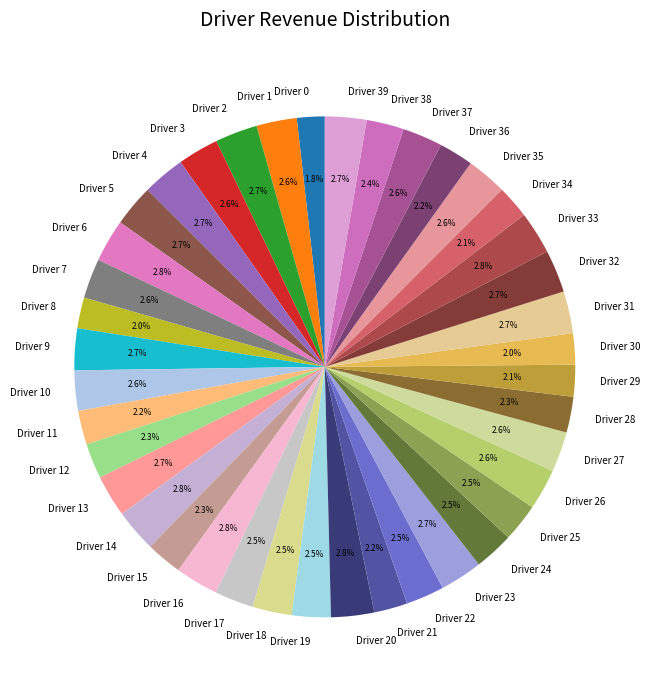

Between Driver 0 and Driver 24, which is larger?

Driver 24